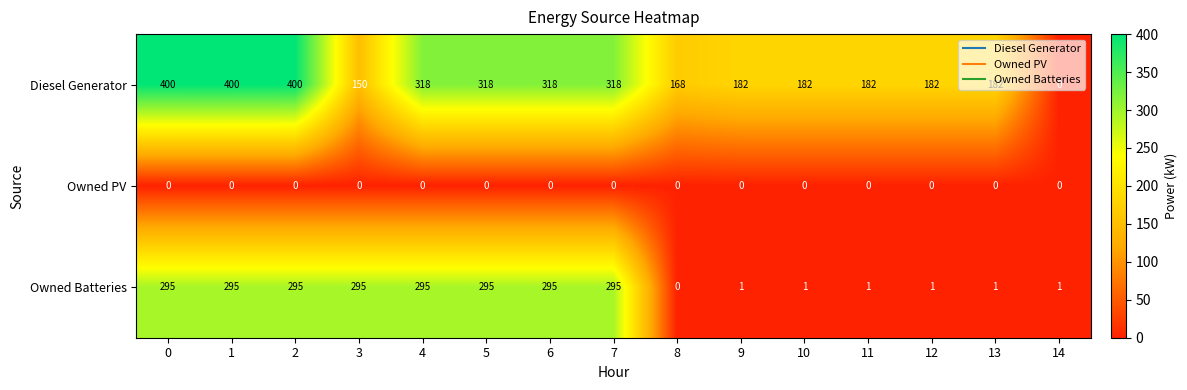

Rank the series at 1 from lowest to highest value.

Owned PV, Owned Batteries, Diesel Generator